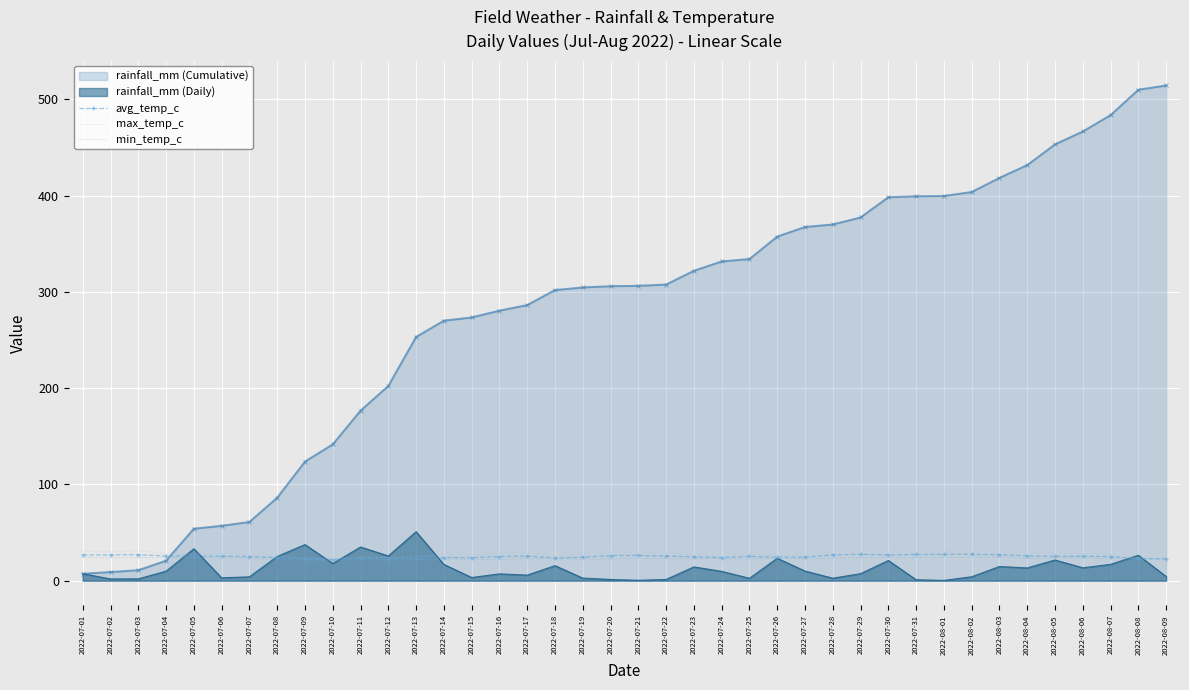

Which series has the largest total across all categories?

rainfall_mm (Cumulative)